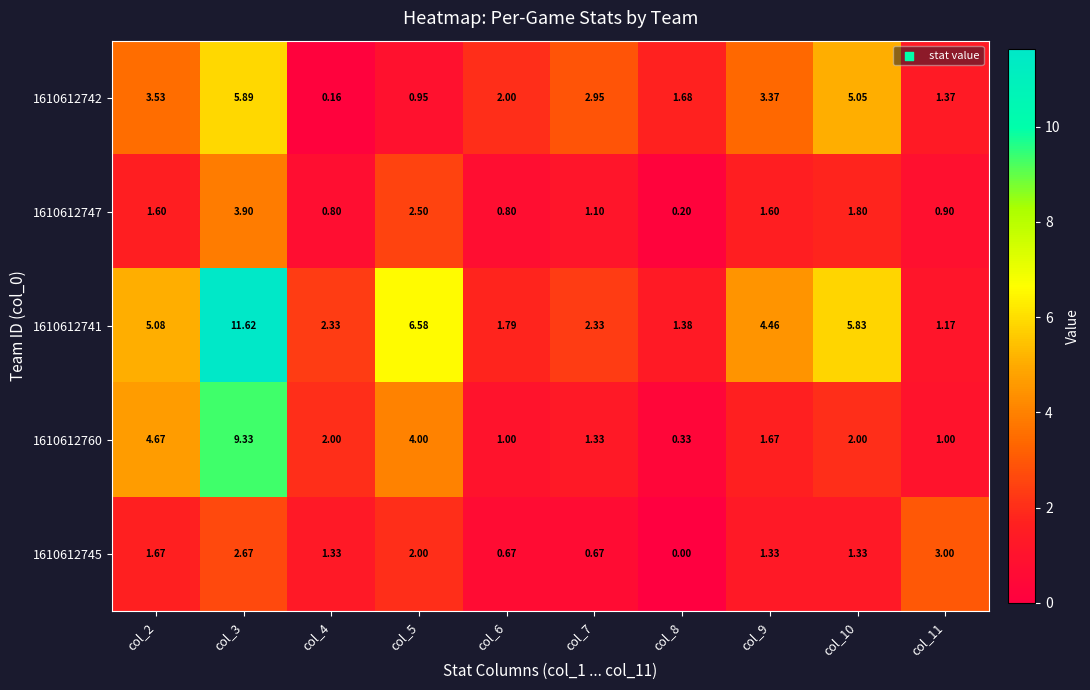

Is the value of 1610612747 at col_8 greater than the value of 1610612760 at col_4?

No